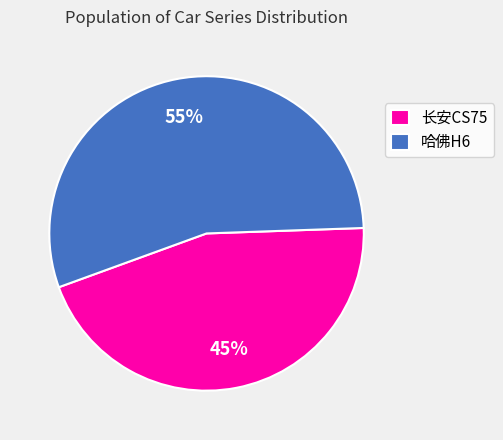

Do 长安CS75 and 哈佛H6 together represent more than half of the pie?

Yes